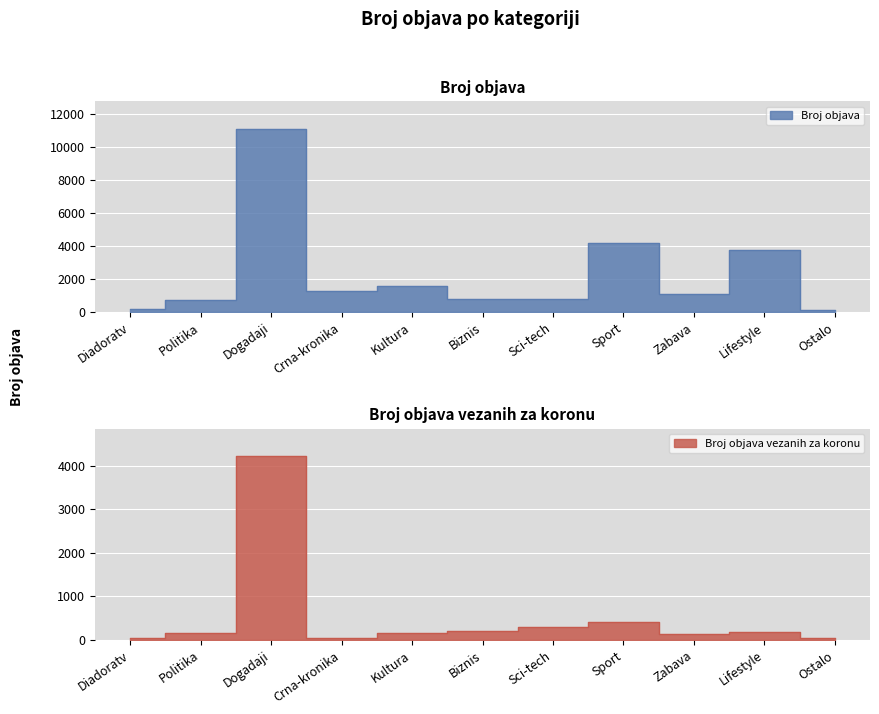

Reading left to right, list all the values displayed in this chart.

Broj objava: 225	736	11093	1262	1597	805	791	4157	1116	3756	143
Broj objava vezanih za koronu: 35	156	4218	39	157	207	297	413	137	172	49